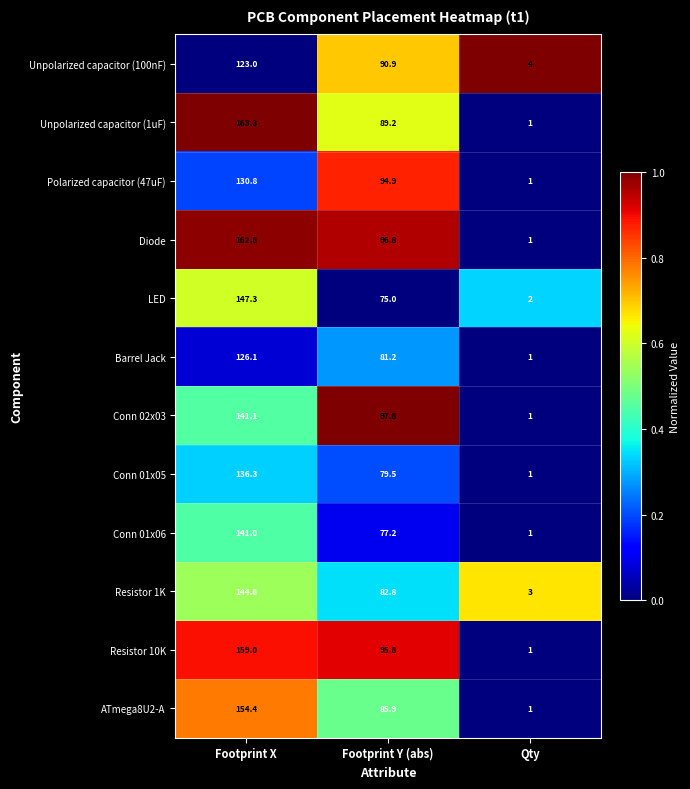

The value of ATmega8U2-A at Footprint X is 154.4. True or false?

True